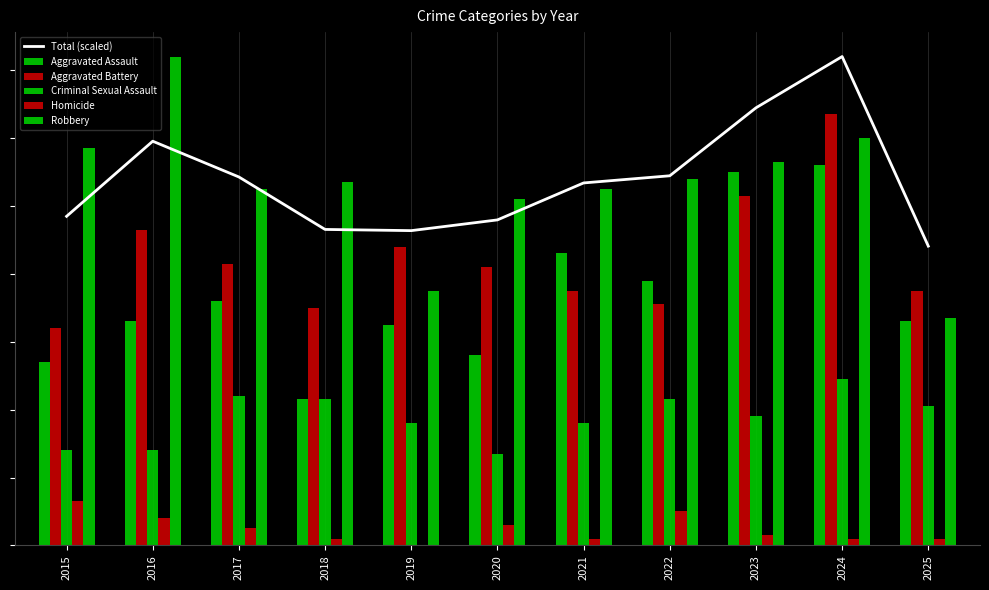

At 2018, list the series in order from largest to smallest.

Robbery, Total (scaled), Aggravated Battery, Aggravated Assault, Criminal Sexual Assault, Homicide